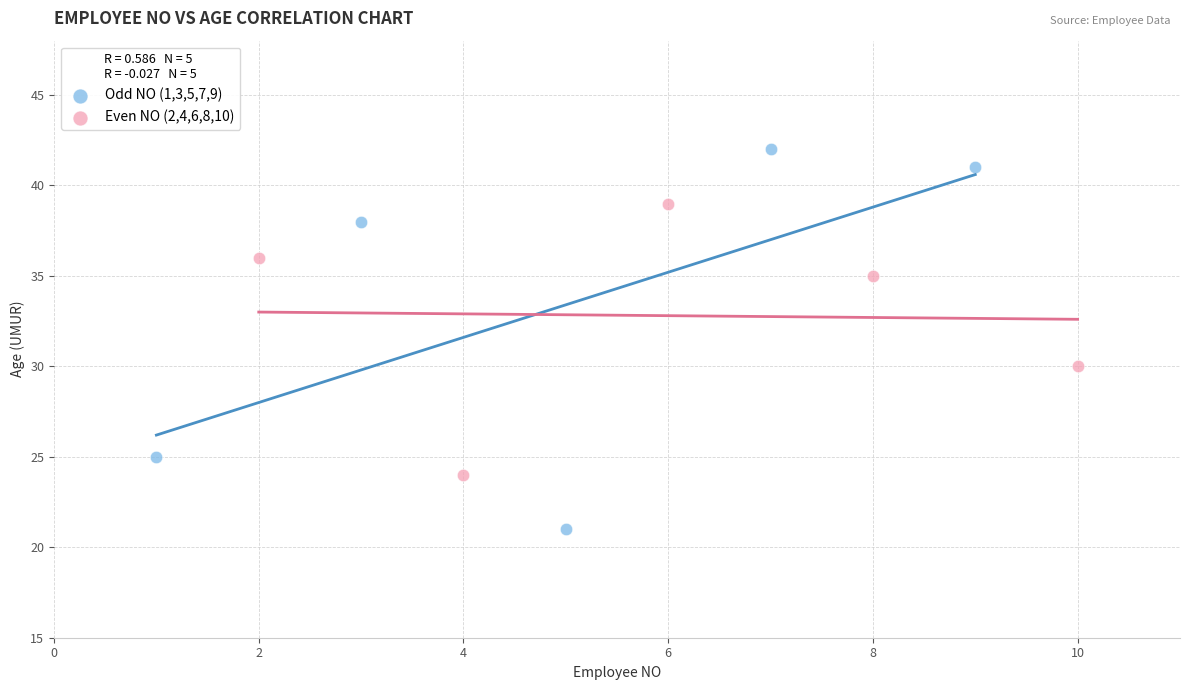

Which series reaches the minimum Y coordinate?

Odd NO (1,3,5,7,9)